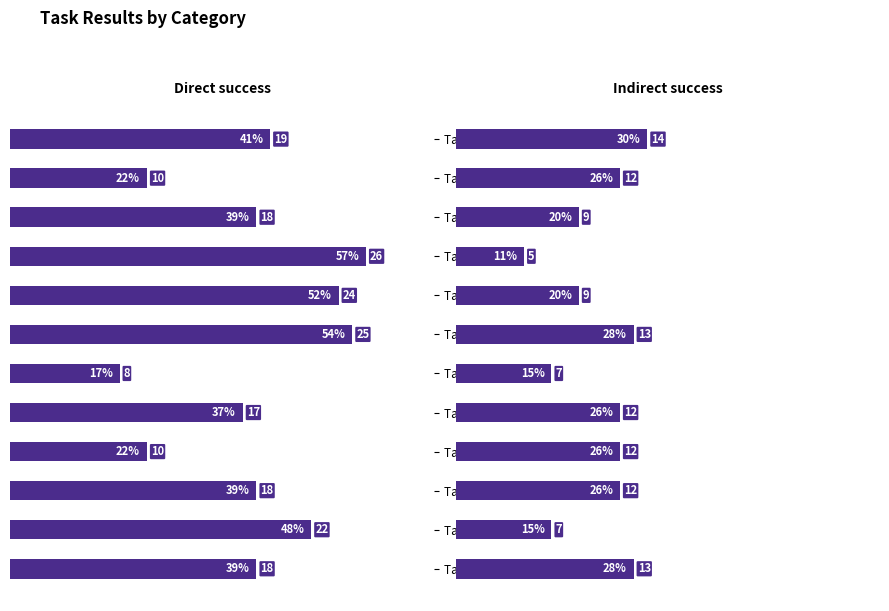

How many bars are there in each group?

2